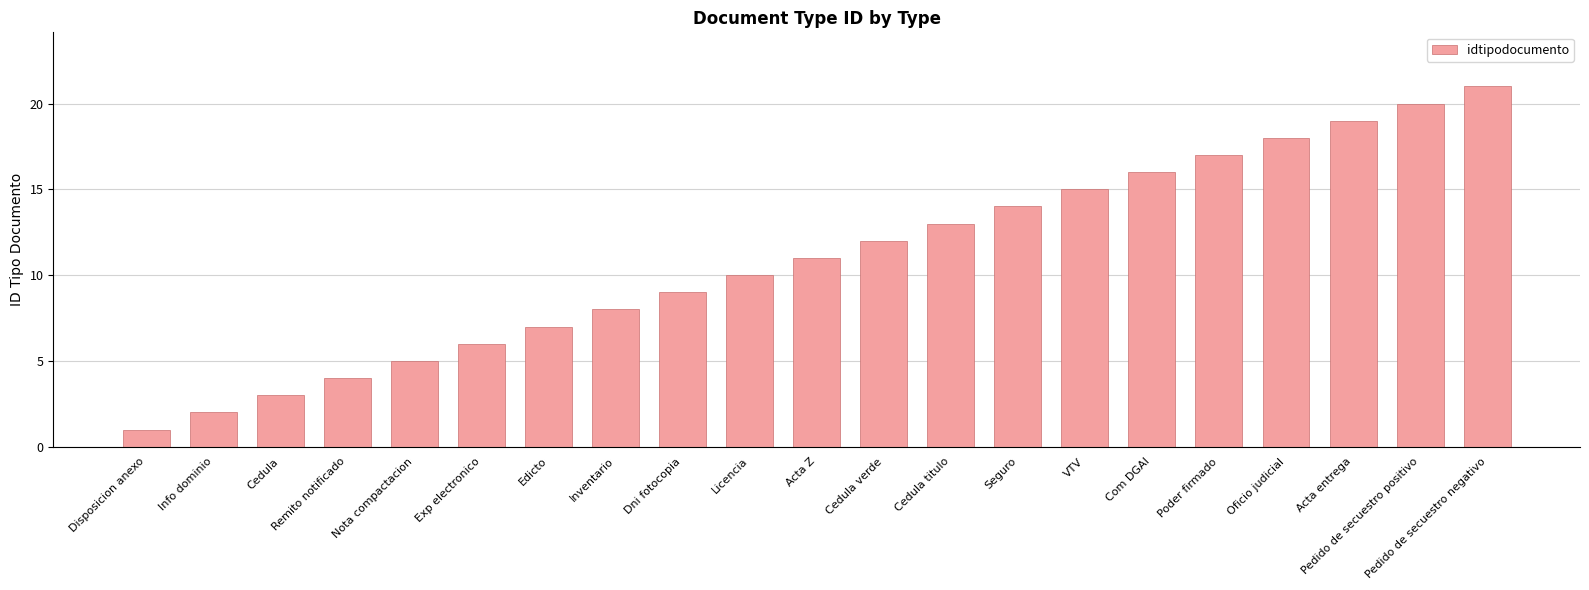

Which has a higher value, Cedula verde or Com DGAI?

Com DGAI